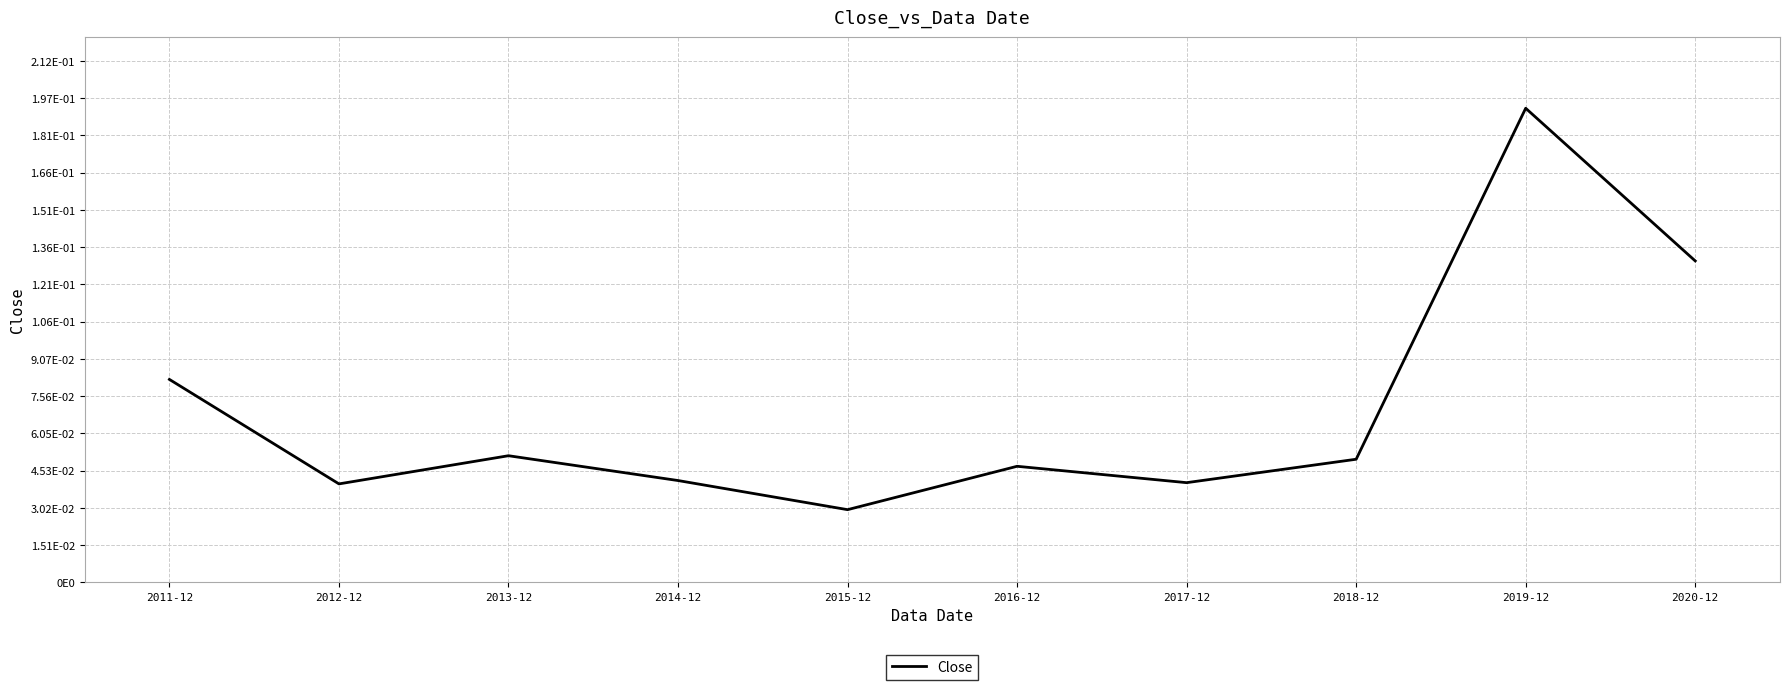

Does the chart have visible grid lines?

Yes